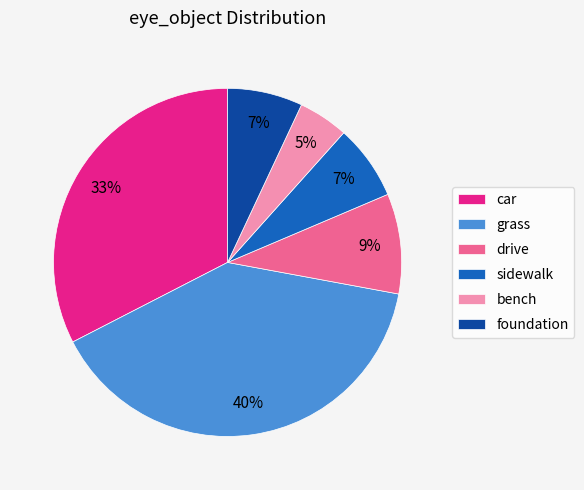

The car slice represents 21% of the pie. True or false?

False